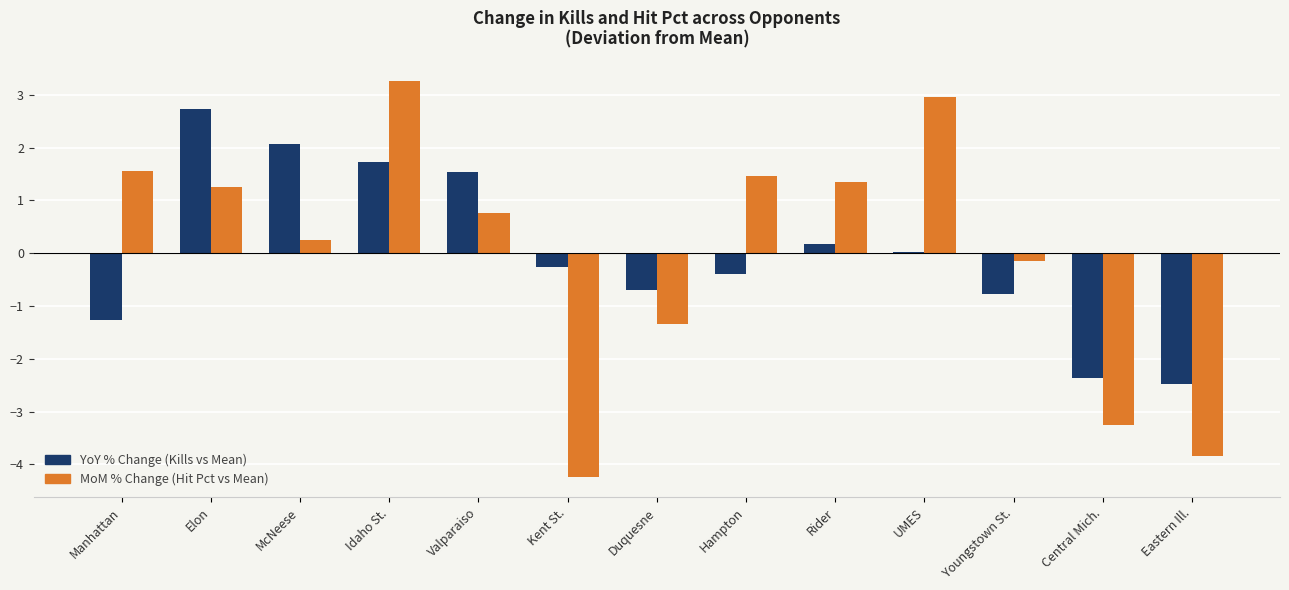

Where is MoM % Change (Hit Pct vs Mean) nearest to the value 0?

Youngstown St.